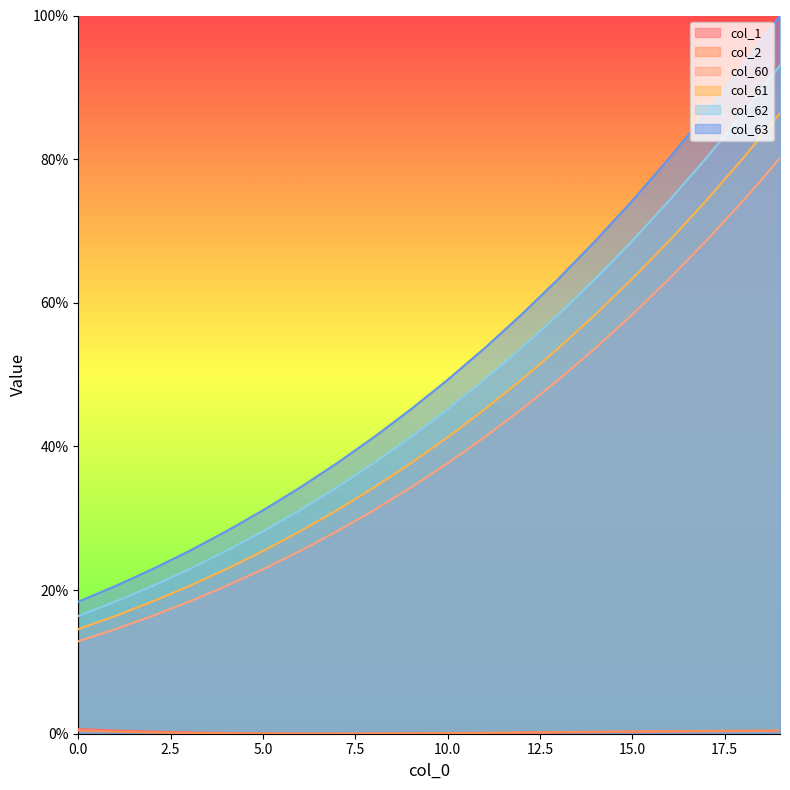

Which series has the widest spread of values?

col_63